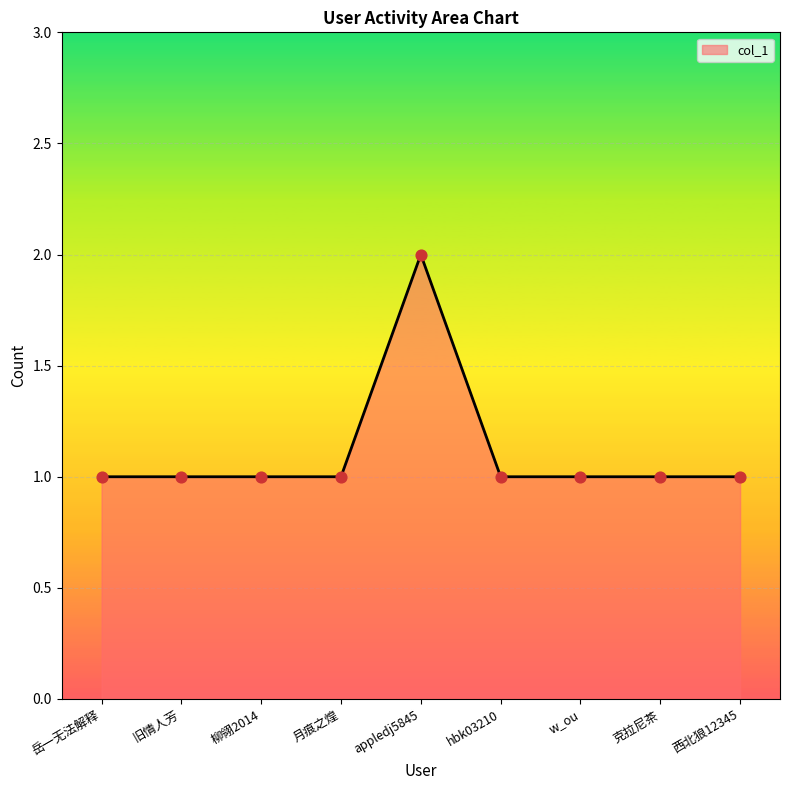

Between appledj5845 and 旧情人芳, which is larger?

appledj5845